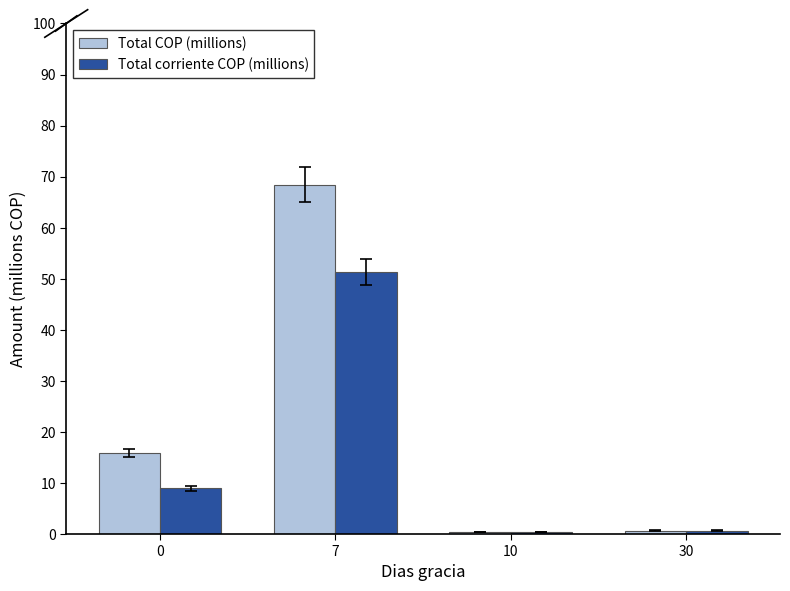

At which category is the sum across all series the highest?

7